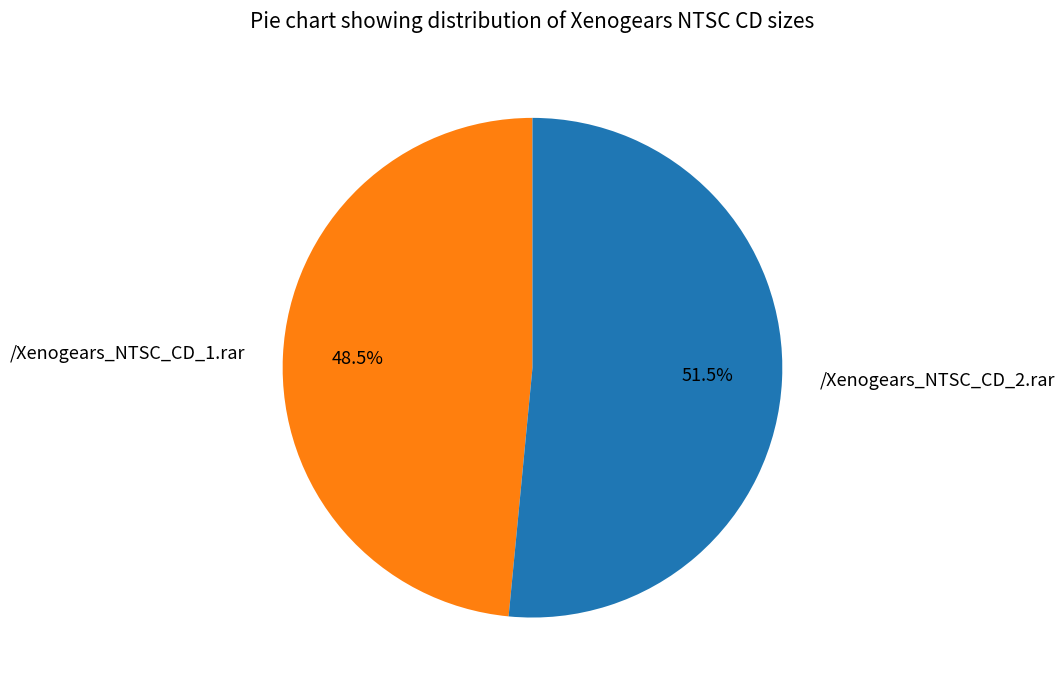

Which category has the biggest portion of the pie?

/Xenogears_NTSC_CD_2.rar